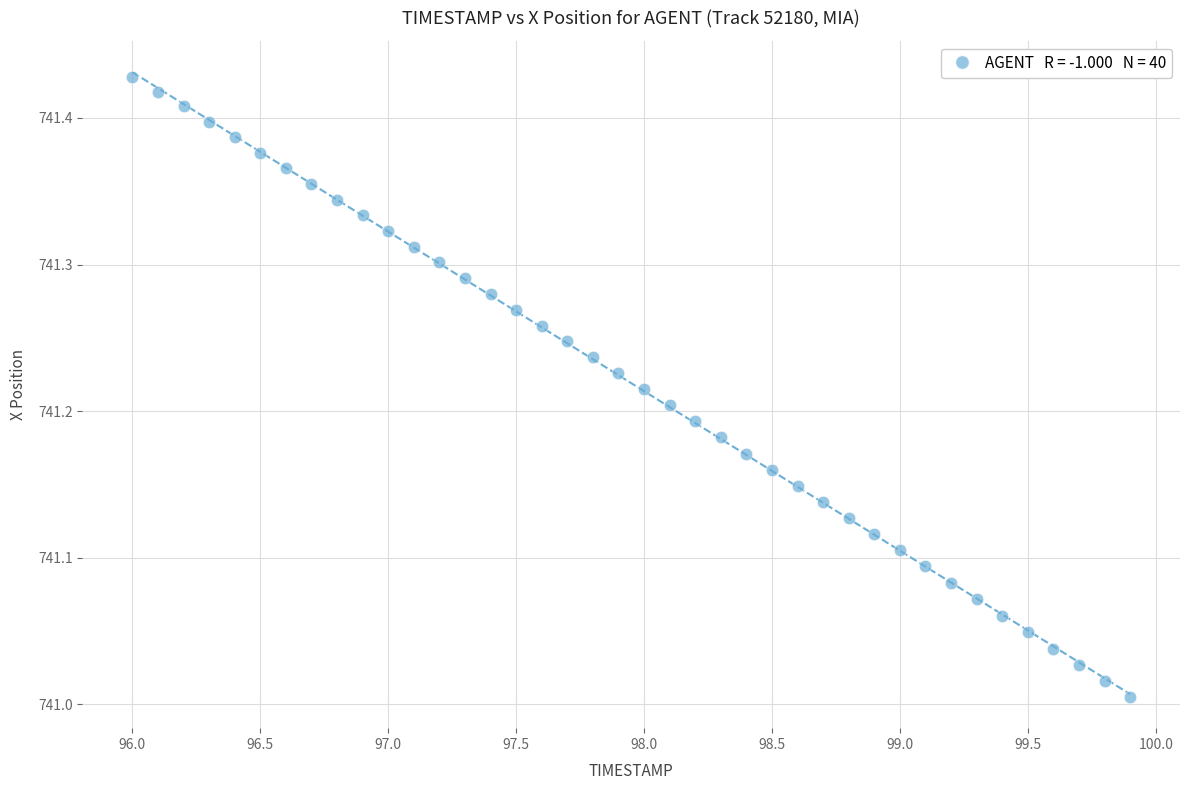

What is the range of Y values (max minus min)?

0.4